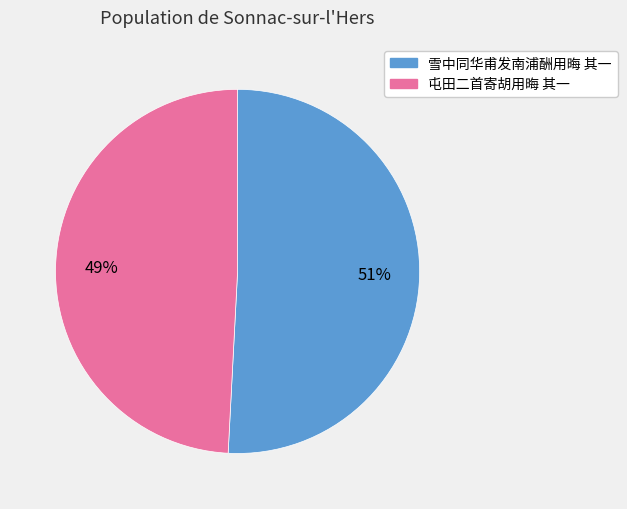

Between 雪中同华甫发南浦酬用晦 其一 and 屯田二首寄胡用晦 其一, which is larger?

雪中同华甫发南浦酬用晦 其一